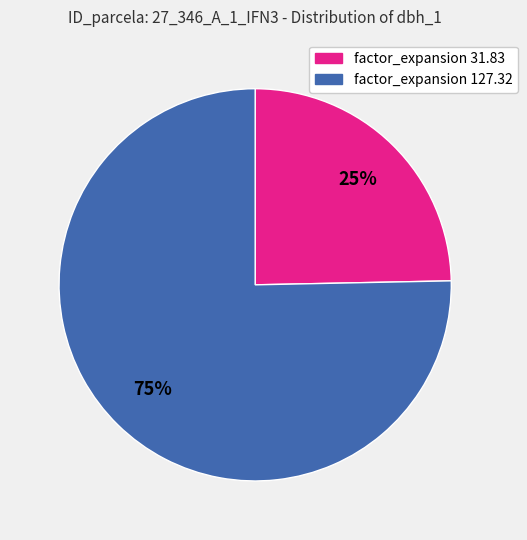

Is there a majority slice in this chart?

Yes